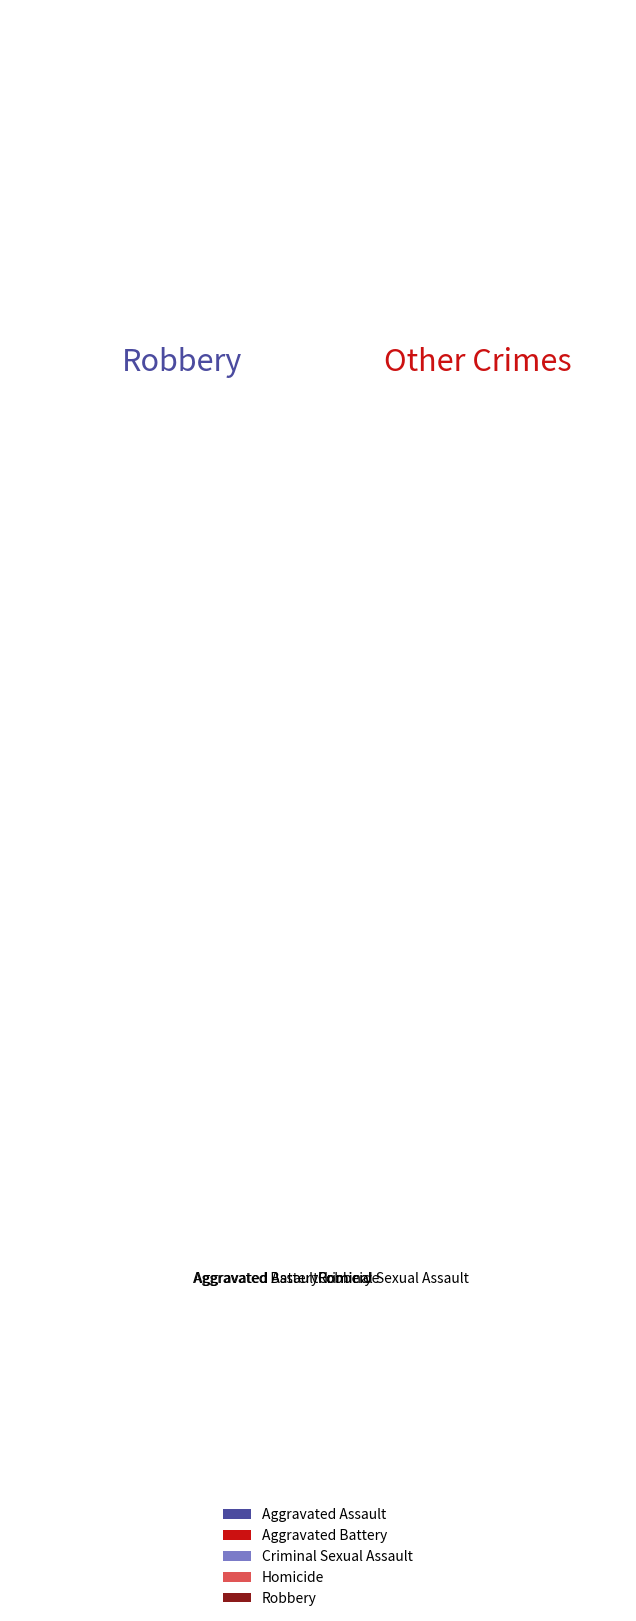

Count the number of slices in the pie.

5